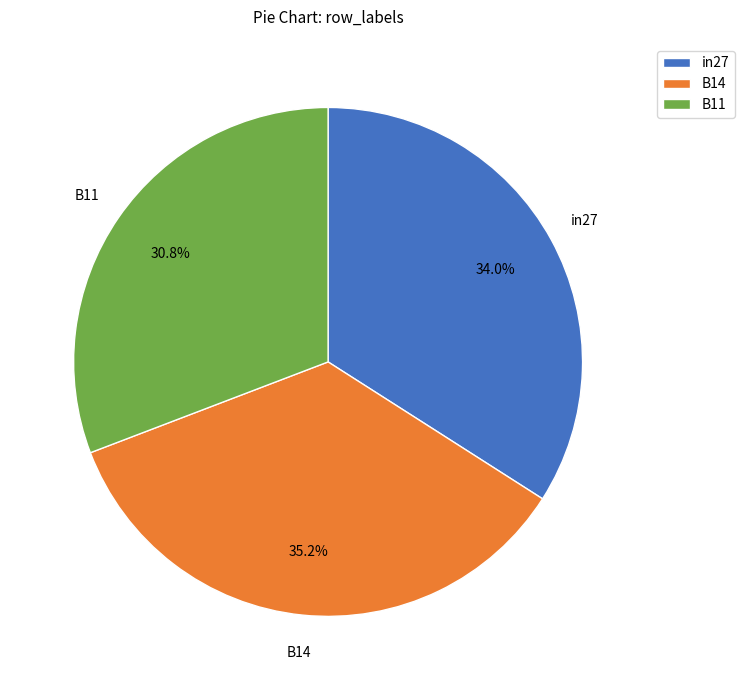

Is there a majority slice in this chart?

No